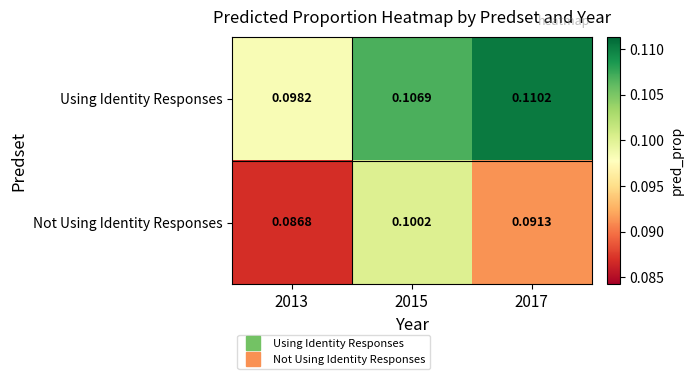

At 2015, list the series in order from largest to smallest.

Using Identity Responses, Not Using Identity Responses